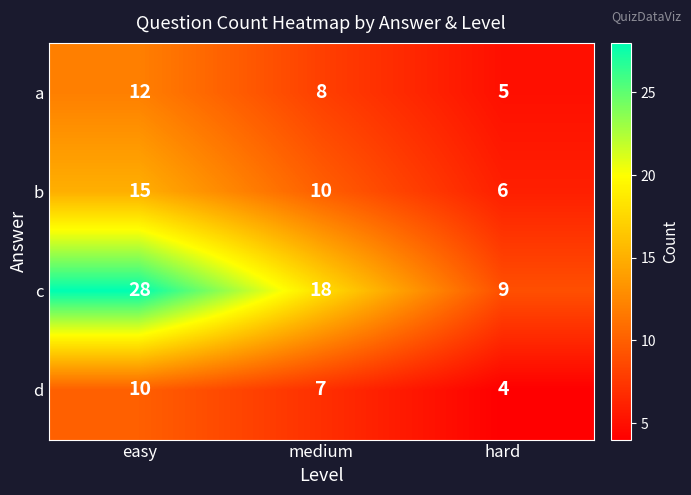

What is the smallest value displayed?

4